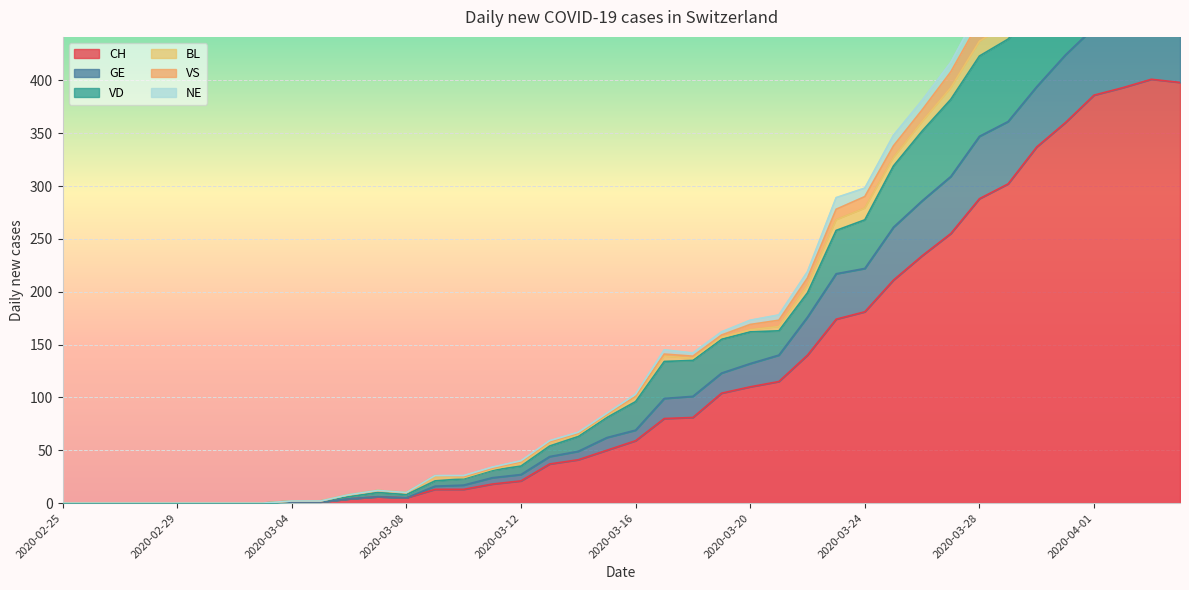

How many interior local peaks does the CH series have?

2